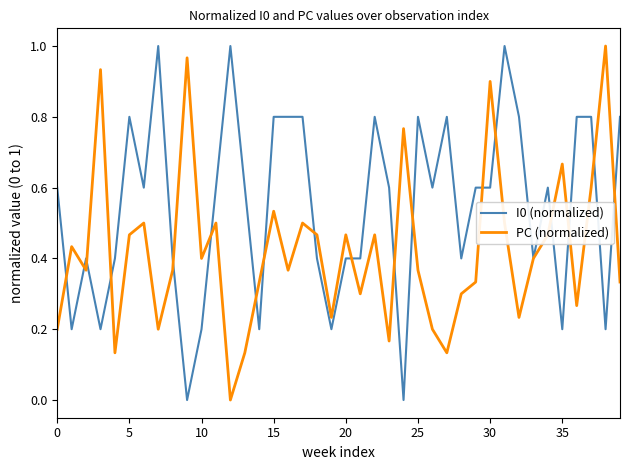

Rank the series by their average value, from lowest to highest.

PC (normalized), I0 (normalized)